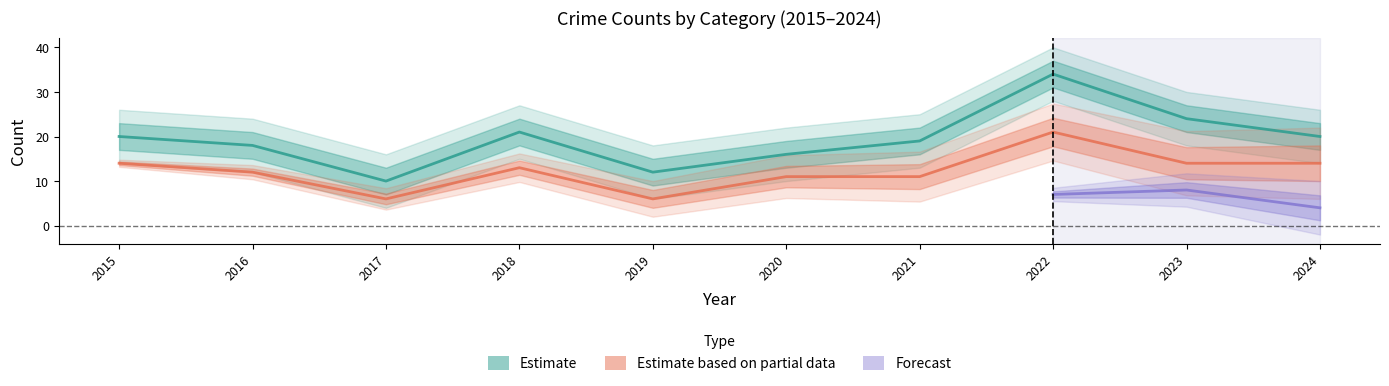

What is the spread (max minus min) of values at 2023?

10